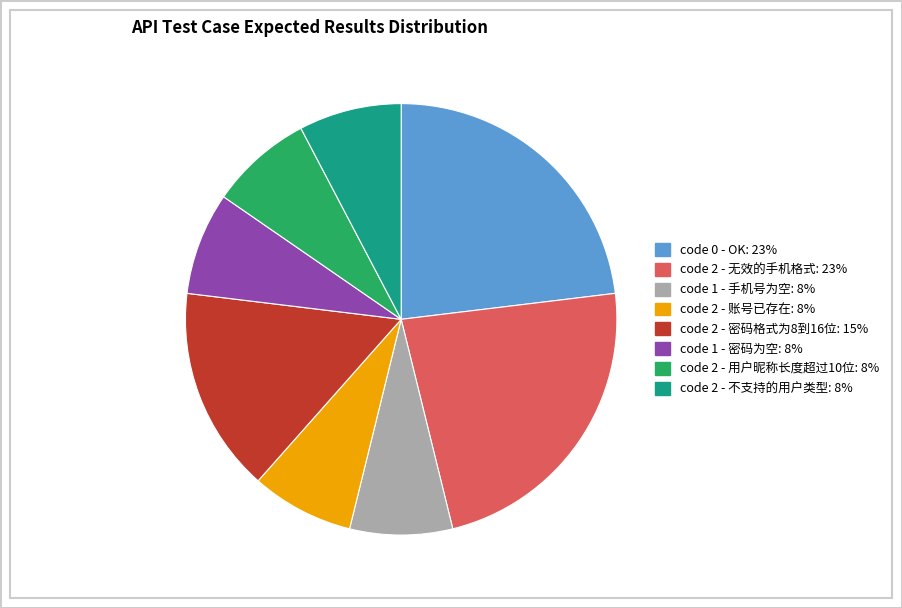

Is there any slice that represents more than half of the pie?

No